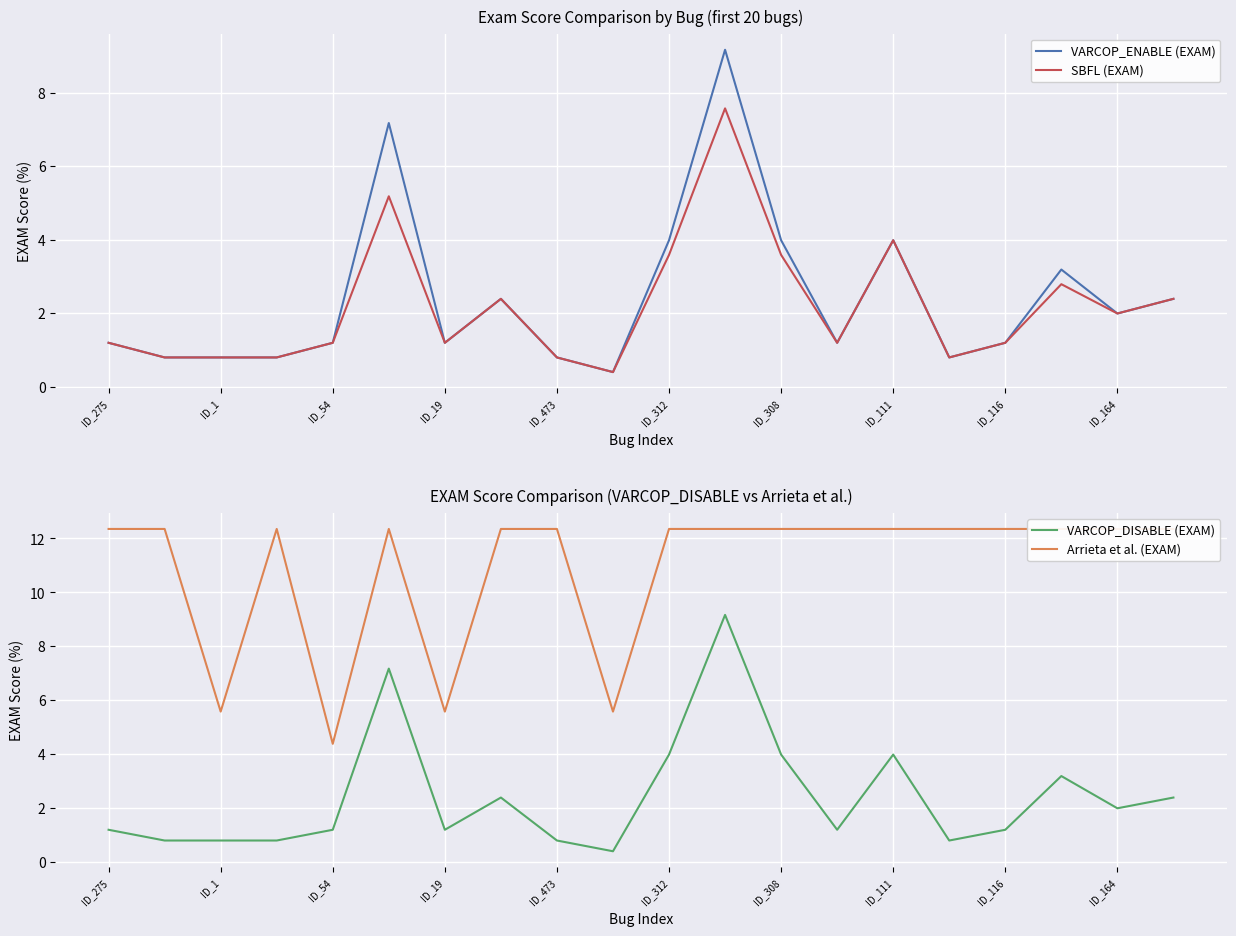

What is the minimum value for VARCOP_DISABLE (EXAM)?

0.4